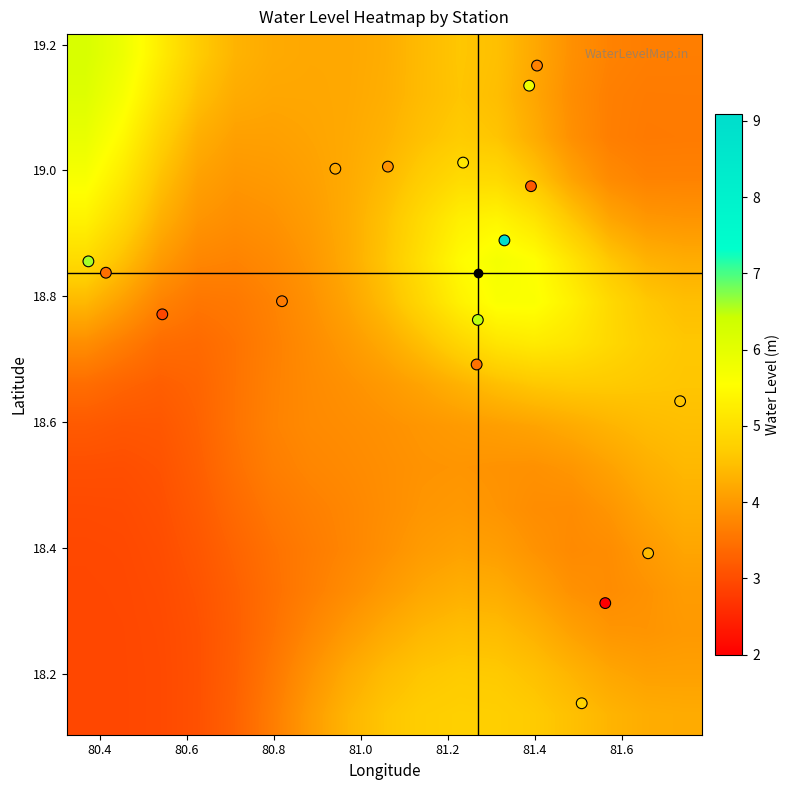

What is the minimum value shown in the chart?

2.9